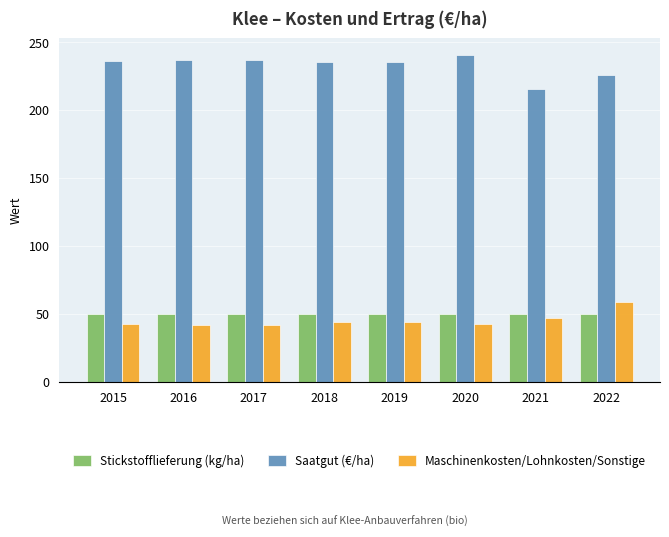

True or false: Stickstofflieferung (kg/ha) has a value of 77.8 at 2016.

False